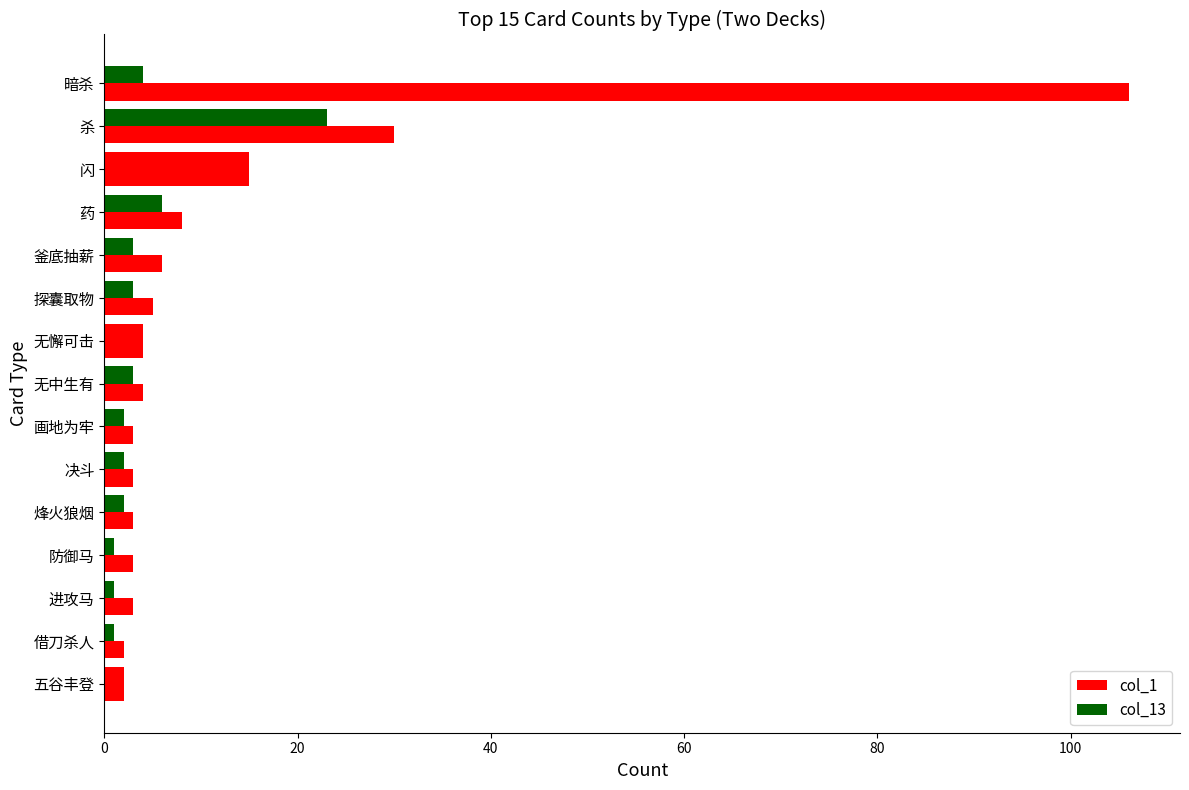

Rank the series by their average value, from lowest to highest.

col_13, col_1